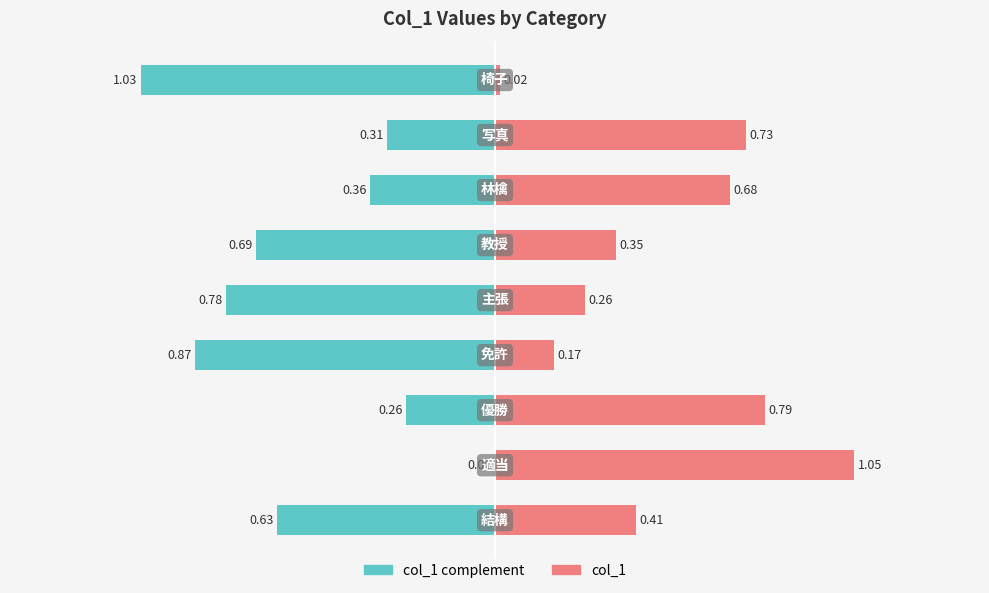

Reading left to right, extract all data points from this chart.

col_1 complement: 0=-0.6	1=0.0	2=-0.3	3=-0.9	4=-0.8	5=-0.7	6=-0.4	7=-0.3	8=-1.0
col_1: 0=0.4	1=1.0	2=0.8	3=0.2	4=0.3	5=0.4	6=0.7	7=0.7	8=0.0